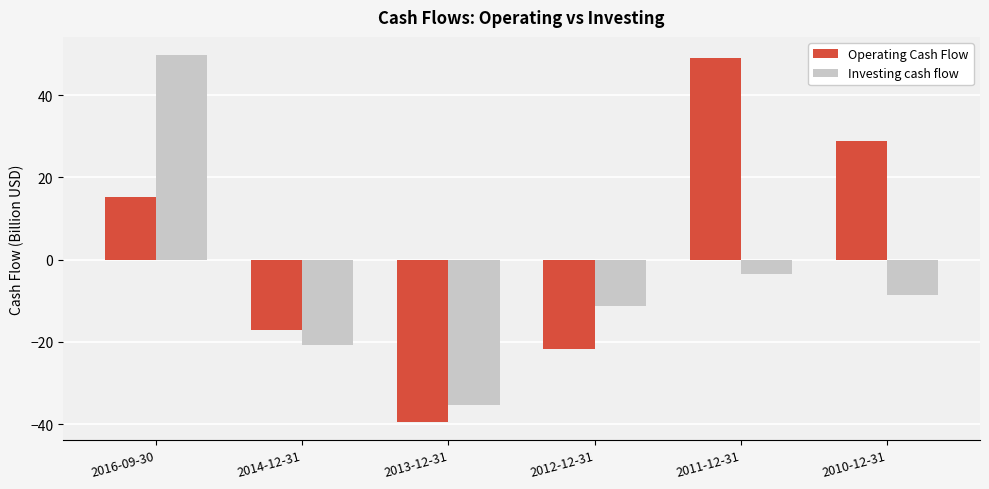

What is the spread (max minus min) of values at 2012-12-31?

10.5